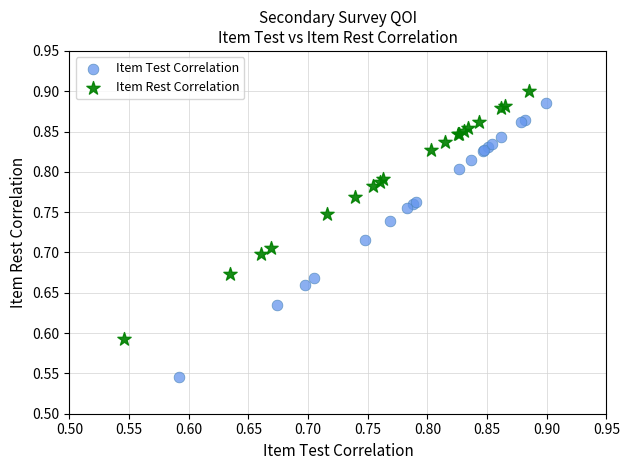

Which series reaches the minimum Y coordinate?

Item Test Correlation